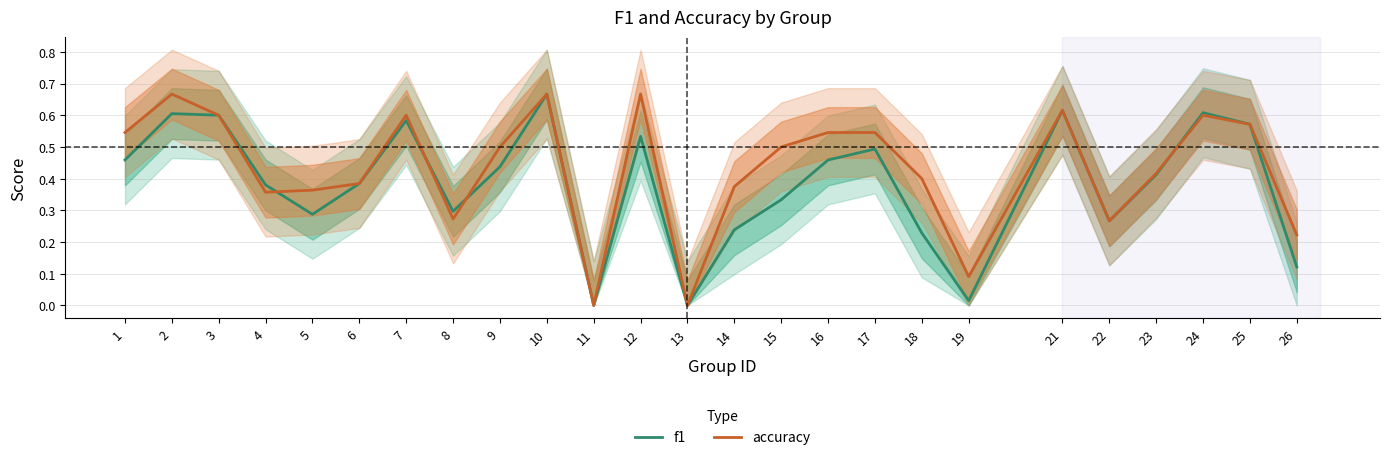

Where is the first local maximum for f1?

2